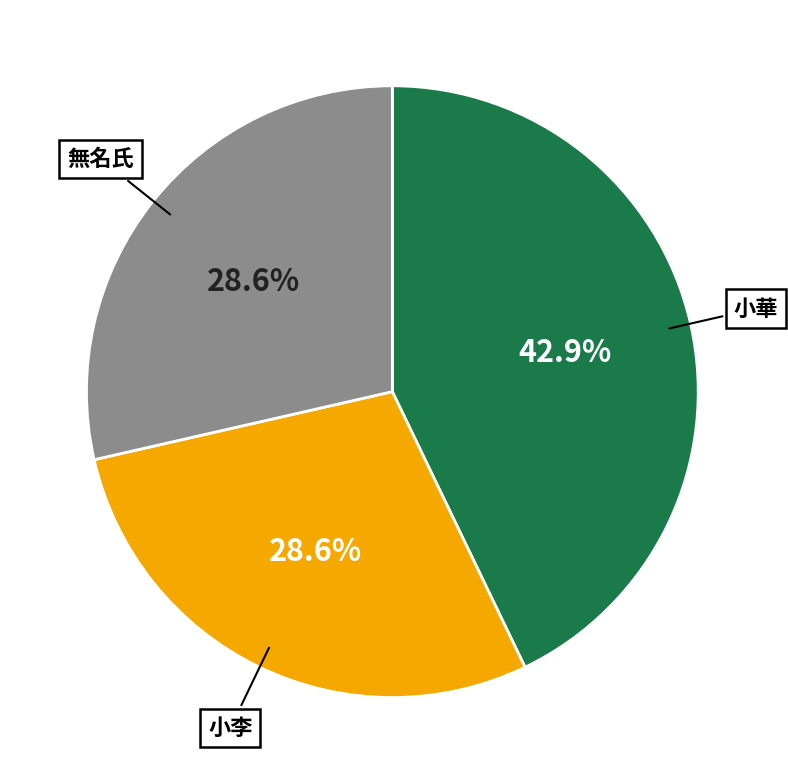

To the nearest percent, what is the average slice percentage?

33%